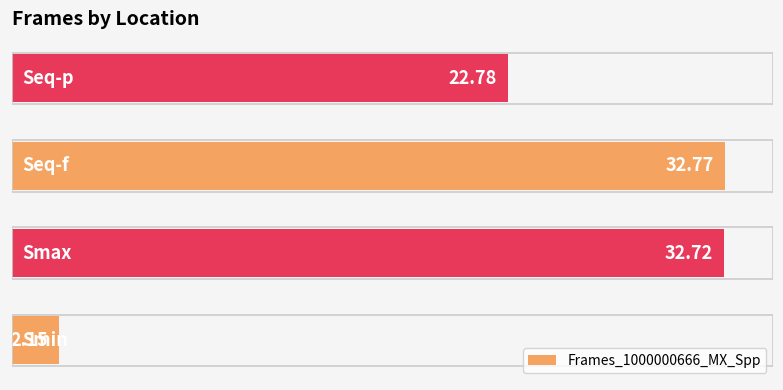

What is the sum of all values?

90.4